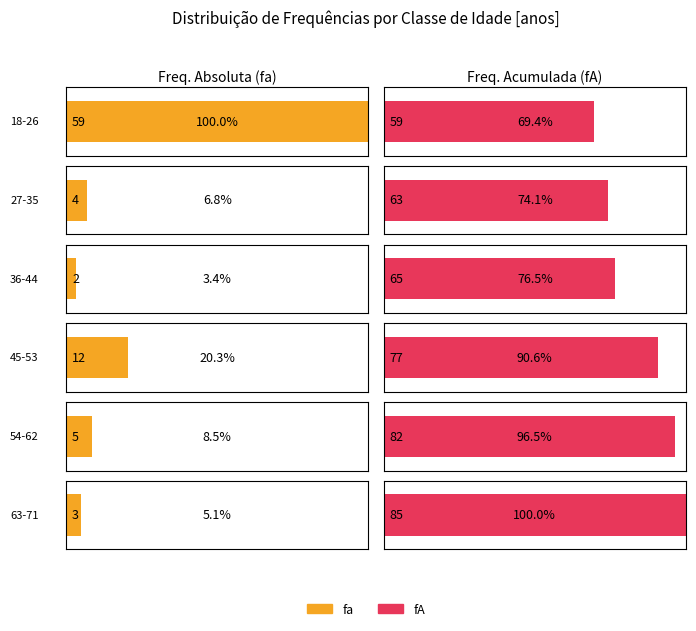

The value of fA at 54-62 is 82. True or false?

True